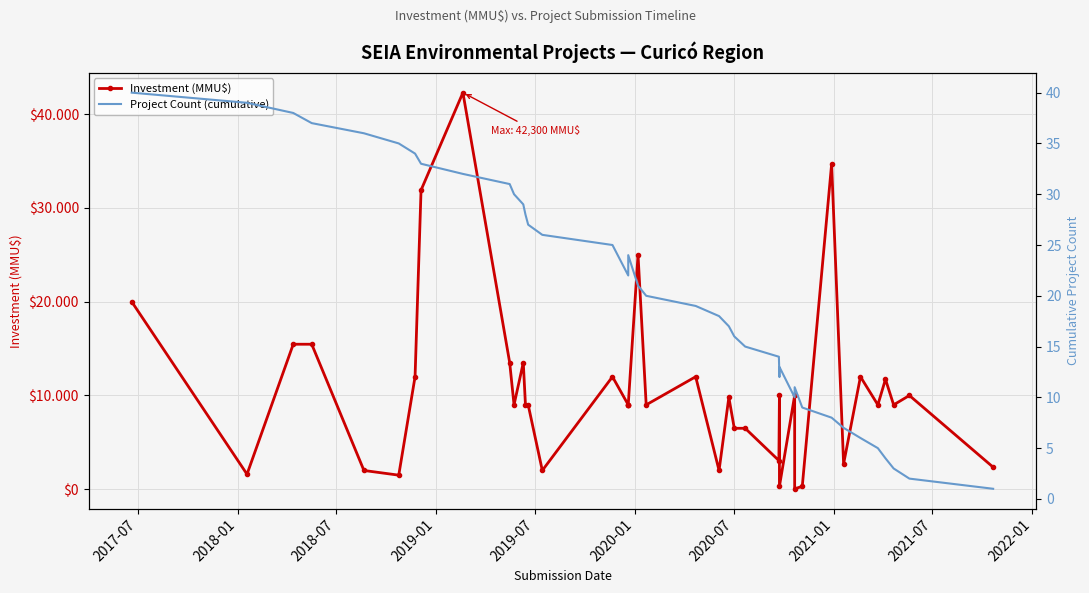

What is the maximum value shown in the chart?

42300